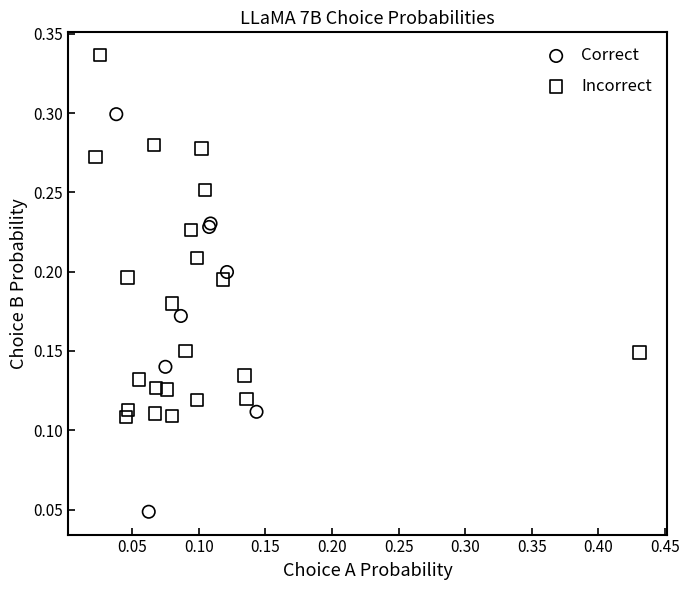

Which series reaches the minimum Y coordinate?

Correct